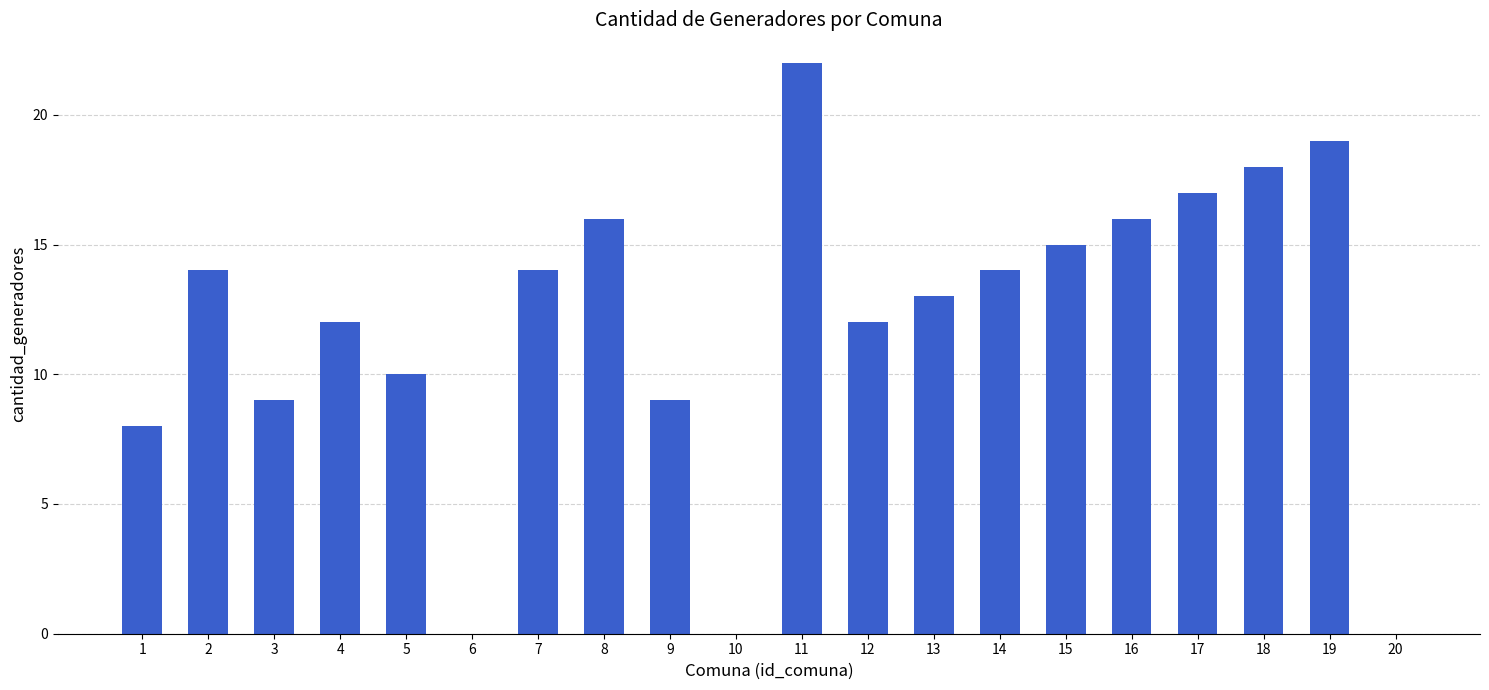

Reading left to right, what are all the values shown in this chart?

8	14	9	12	10	0	14	16	9	0	22	12	13	14	15	16	17	18	19	0